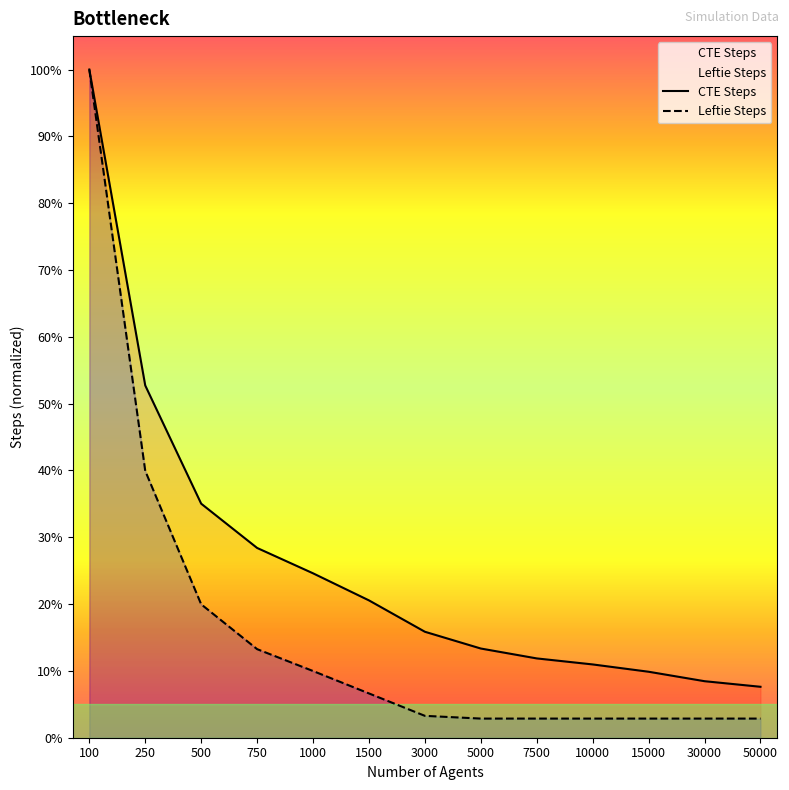

Is the value of CTE Steps at 500 greater than the value of Leftie Steps at 1500?

Yes